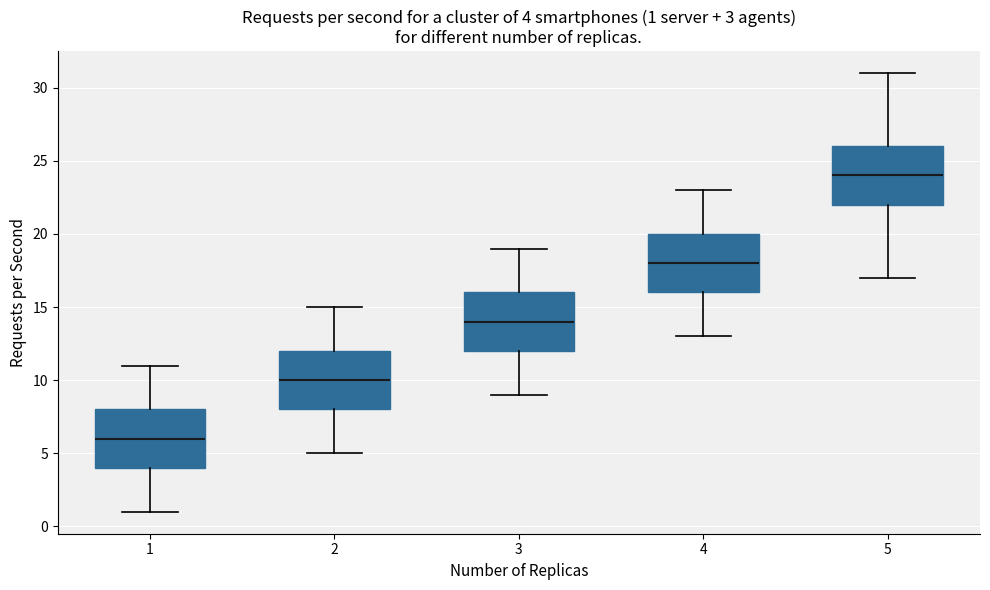

Which box has the lowest median line?

1